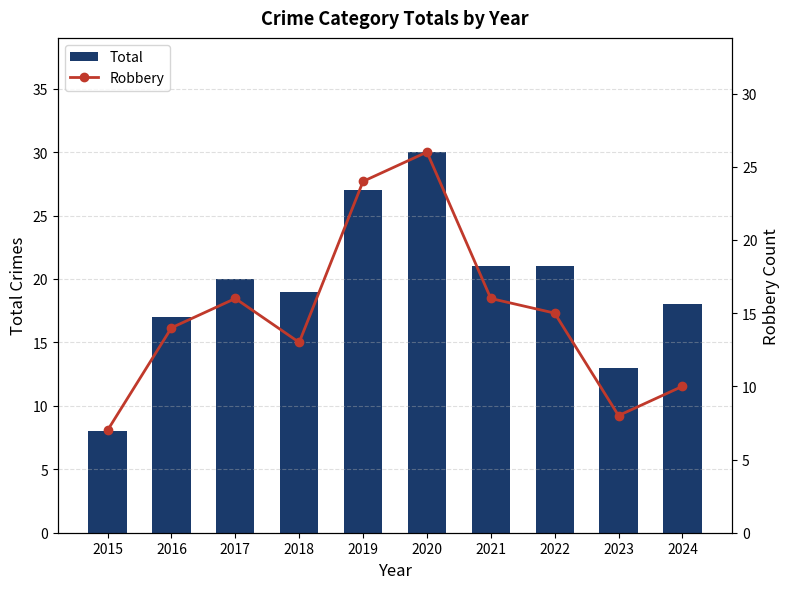

Are the bars grouped side by side (vs. stacked)?

Yes